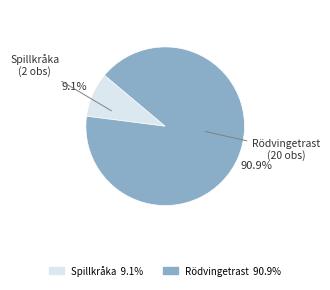

What is the majority slice?

Rödvingetrast